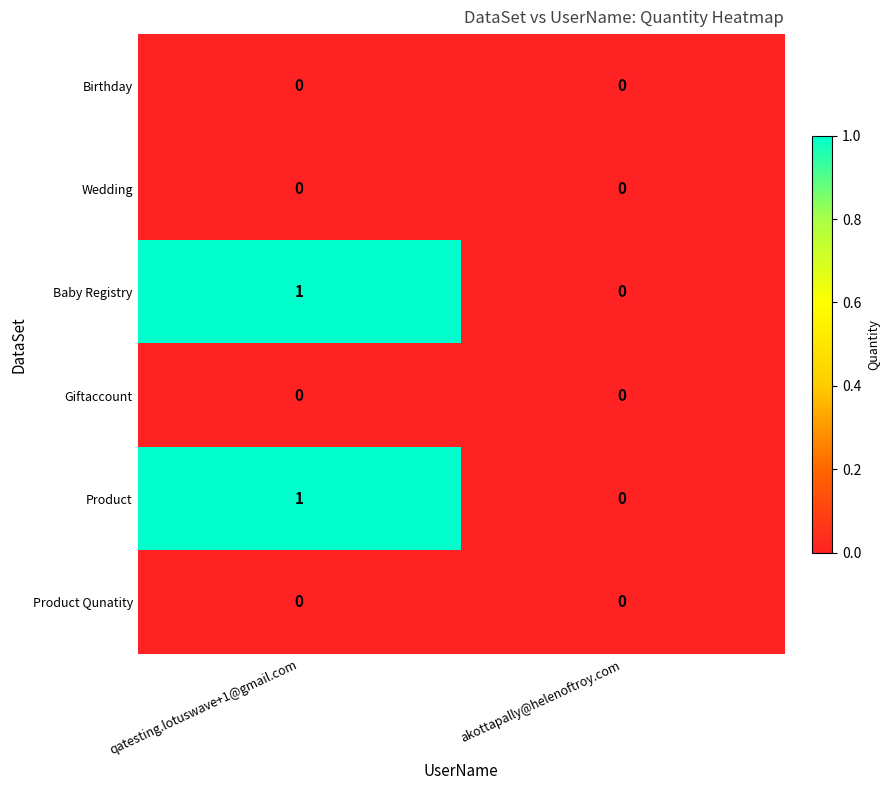

Rank the categories by Product value from highest to lowest.

qatesting.lotuswave+1@gmail.com, akottapally@helenoftroy.com